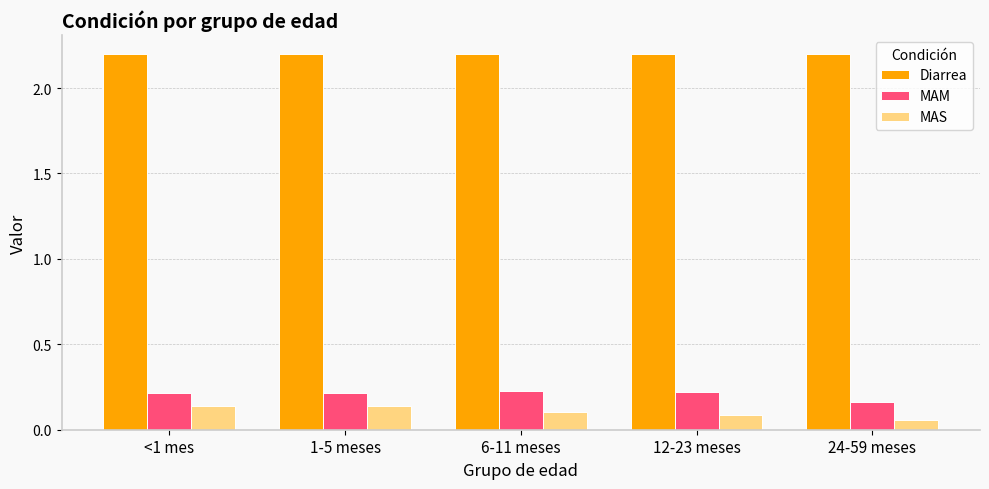

Is it true that MAS equals 0.0 at 12-23 meses?

False